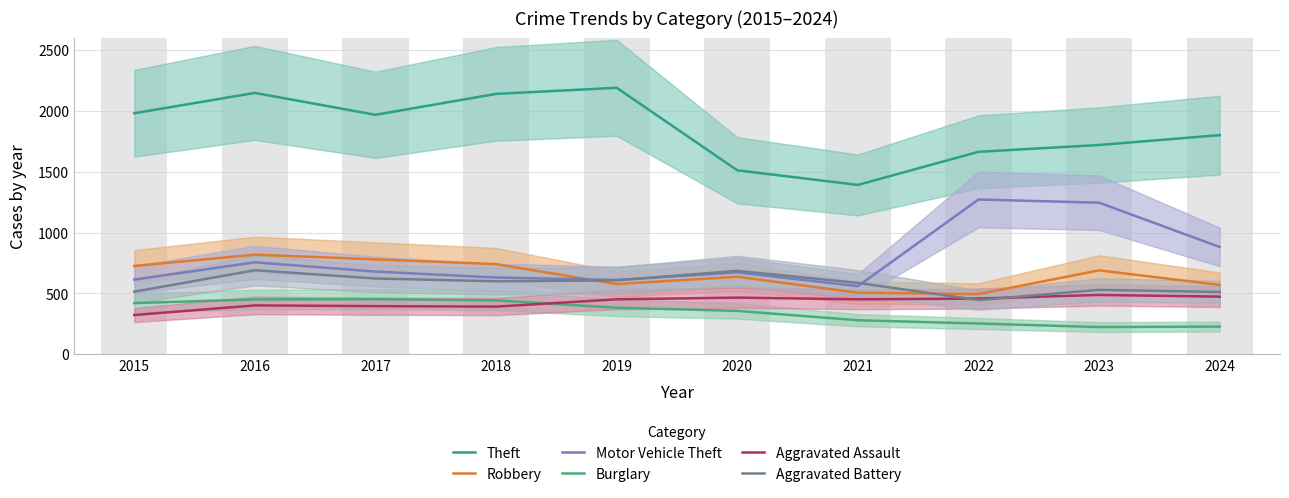

List the labels in order of Theft value, largest first.

2019, 2016, 2018, 2015, 2017, 2024, 2023, 2022, 2020, 2021